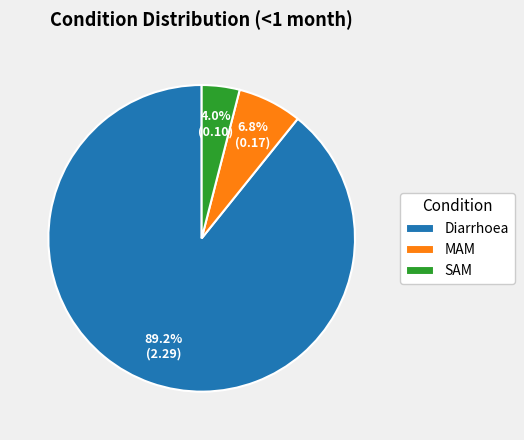

Which slice is the smallest?

SAM